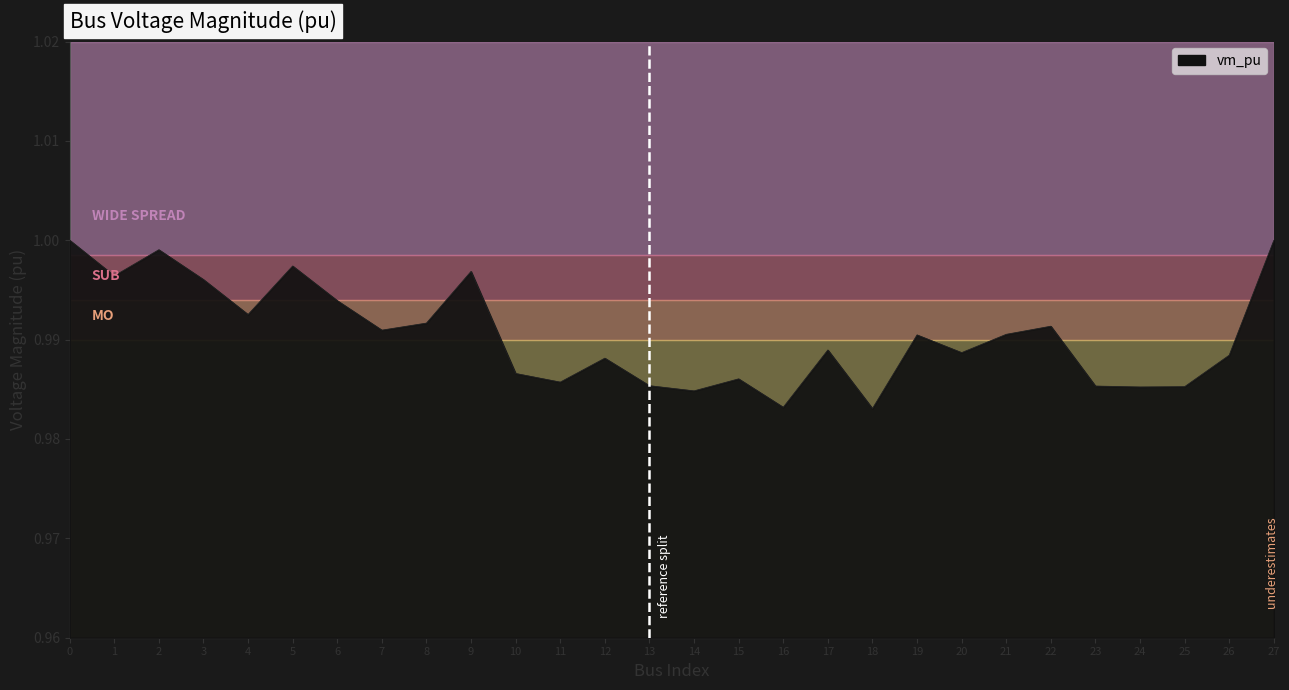

Between 17 and 19, which is larger?

19